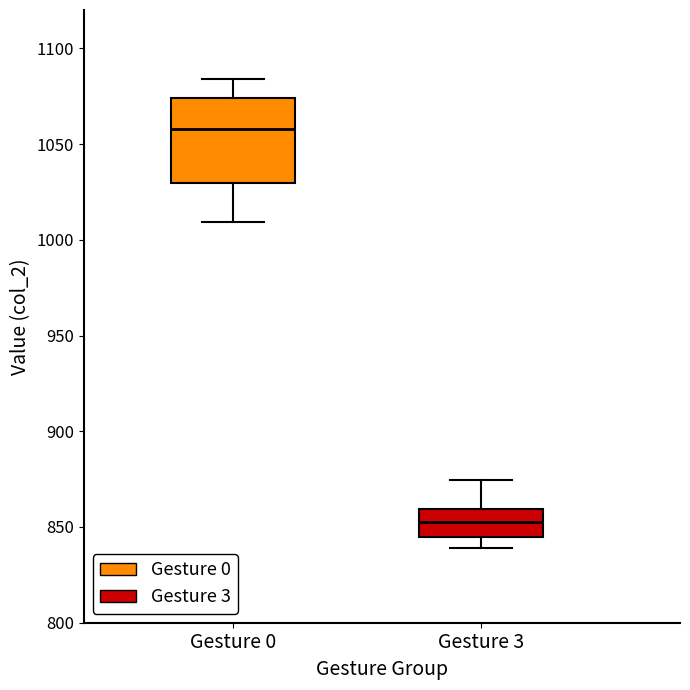

Reading left to right, read every box against the y-axis: the position of its median line, the range the box covers, and the ends of its whiskers. The values are not printed on the chart, so give them approximately, as read against the axis.

Gesture 0: median 1060, box 1030 to 1075, whiskers 1010 to 1085
Gesture 3: median 855, box 845 to 860, whiskers 840 to 875